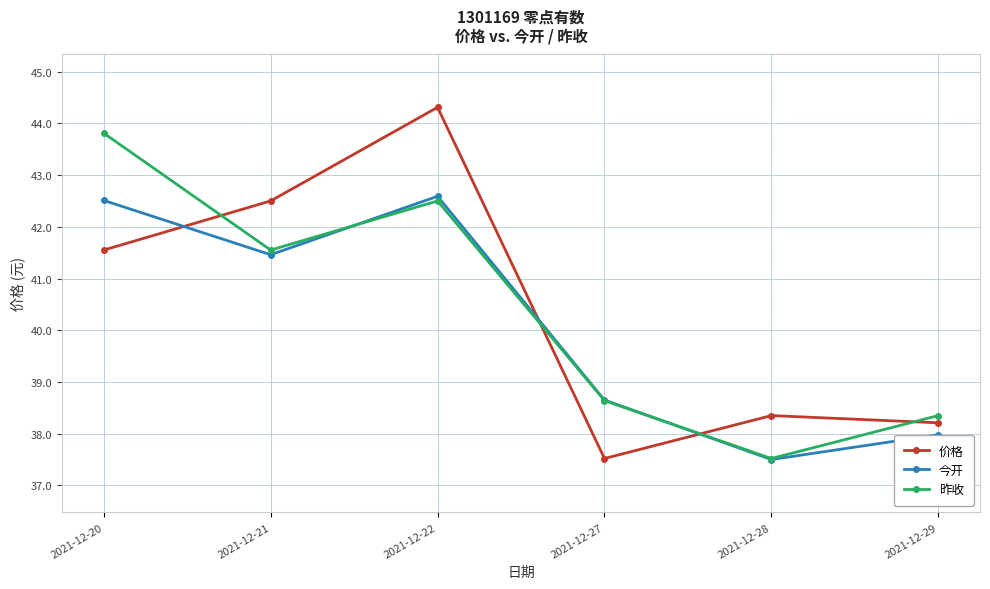

Which category has the highest value across all series?

2021-12-22